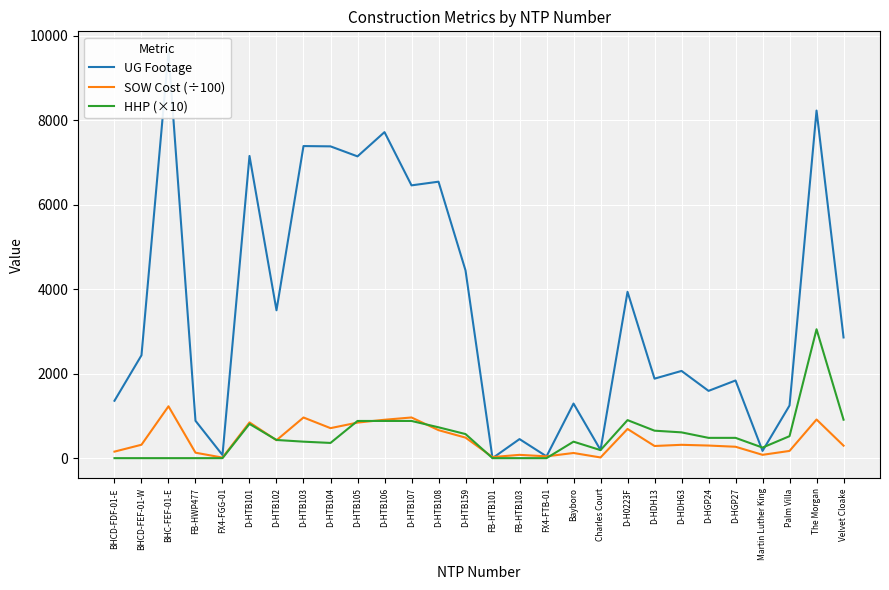

List the labels in order of HHP (×10) value, largest first.

The Morgan, Velvet Cloake, D-H0223F, D-HTB105, D-HTB106, D-HTB107, D-HTB101, D-HTB108, D-HDH13, D-HDH63, D-HTB159, Palm Villa, D-HGP24, D-HGP27, D-HTB102, D-HTB103, Bayboro, D-HTB104, Martin Luther King, Charles Court, BHCD-FDF-01-E, BHCD-FEF-01-W, BHC-FEF-01-E, FB-HWP477, FX4-FGG-01, FB-HTB101, FB-HTB103, FX4-FTB-01